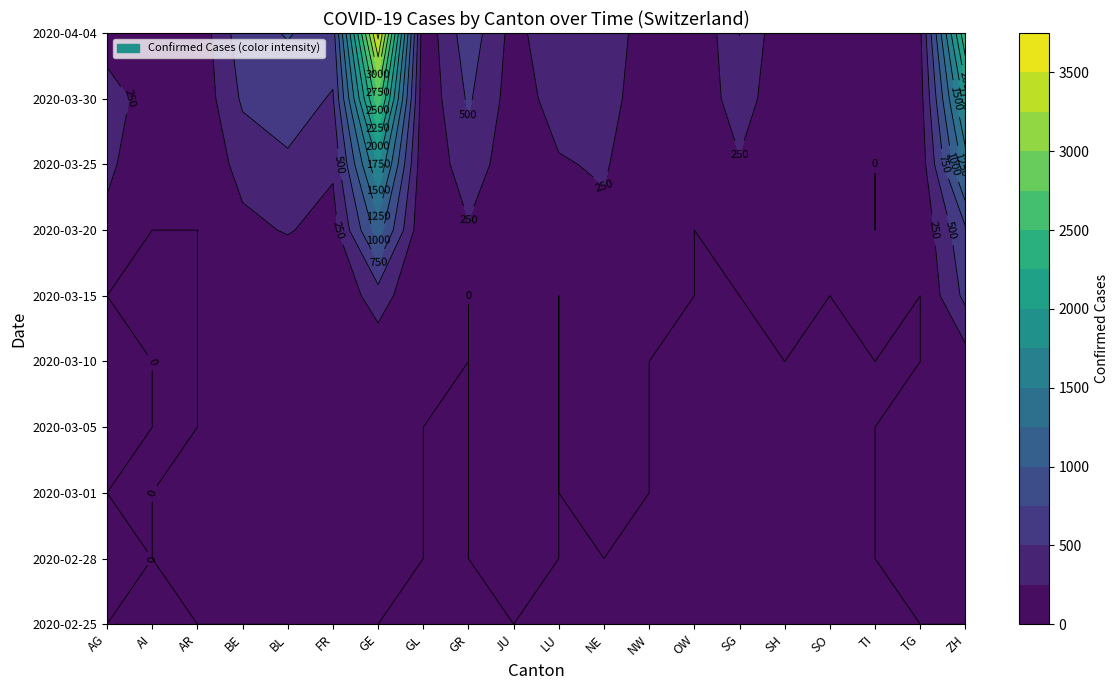

Reading left to right, transcribe all the data shown in this chart.

2020-02-25: 0	0	0	0	0	1	0	0	0	0	0	0	0	0	0	0	0	0	0	0
2020-02-28: 1	0	1	1	1	0	4	0	0	1	0	0	0	0	0	0	0	0	1	2
2020-03-01: 0	0	2	2	1	1	8	0	0	1	0	1	0	0	0	0	0	0	2	7
2020-03-05: 9	0	0	6	8	6	15	0	0	4	0	9	0	0	0	0	0	0	5	24
2020-03-10: 17	0	0	22	33	0	73	1	0	7	0	31	0	0	0	0	0	0	0	130
2020-03-15: 0	0	0	54	0	40	374	10	0	19	0	74	8	0	0	1	0	13	0	567
2020-03-20: 168	0	0	184	270	145	1119	20	226	44	92	189	28	0	98	17	66	0	50	712
2020-03-25: 319	9	34	341	462	293	1757	40	393	92	228	280	44	27	228	35	129	0	97	1371
2020-03-30: 481	14	50	539	617	477	2673	51	535	128	351	378	63	46	389	42	0	135	149	1862
2020-04-04: 0	21	66	656	767	638	3584	61	657	154	469	452	80	0	504	47	250	168	209	2467